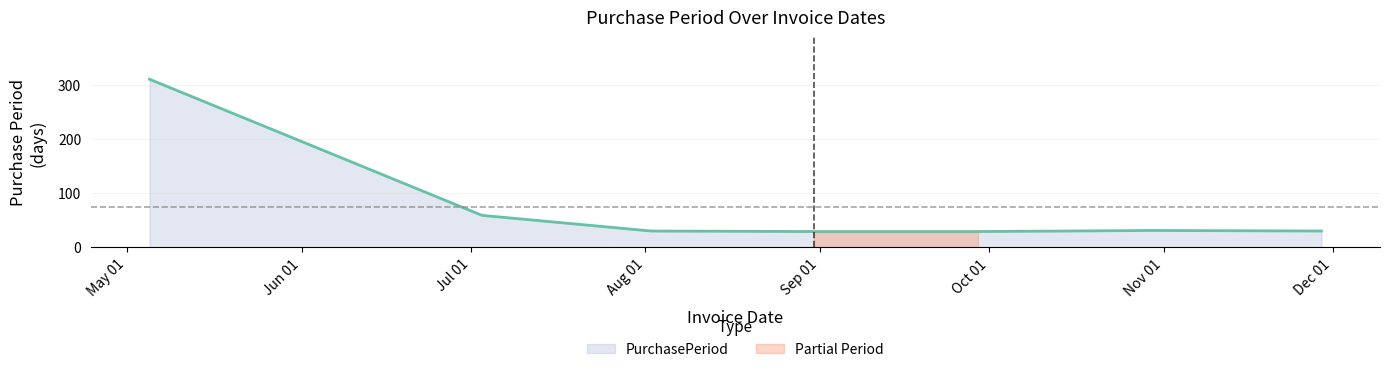

Reading right to left, list all the values displayed in this chart.

2017-11-29=30	2017-10-30=31	2017-09-29=29	2017-08-31=29	2017-08-02=30	2017-07-03=59	2017-05-05=311